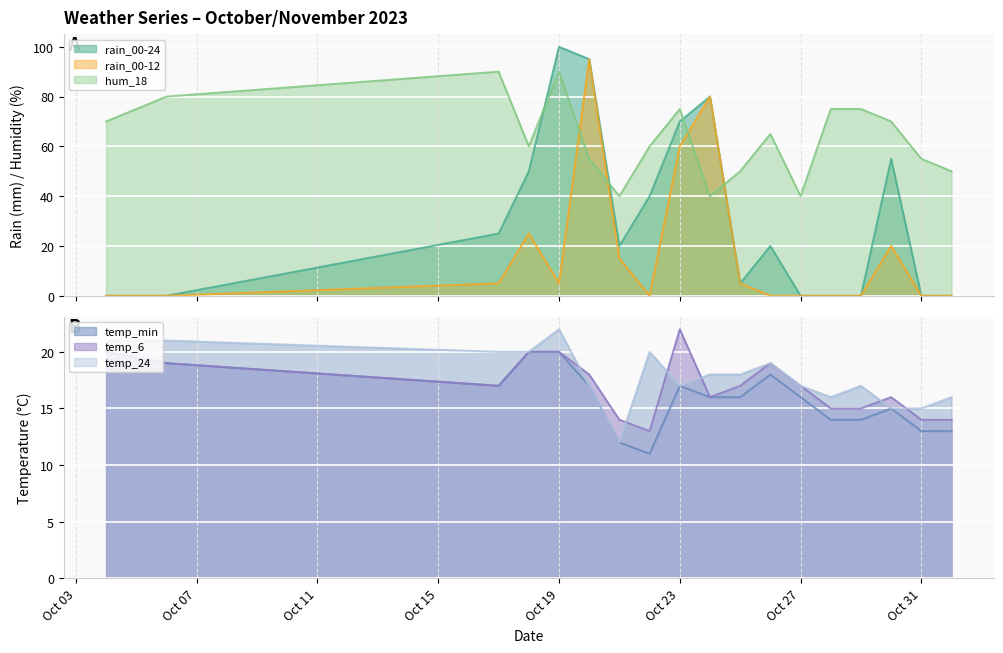

The temp_min series shows 29 at Oct 27. True or false?

False